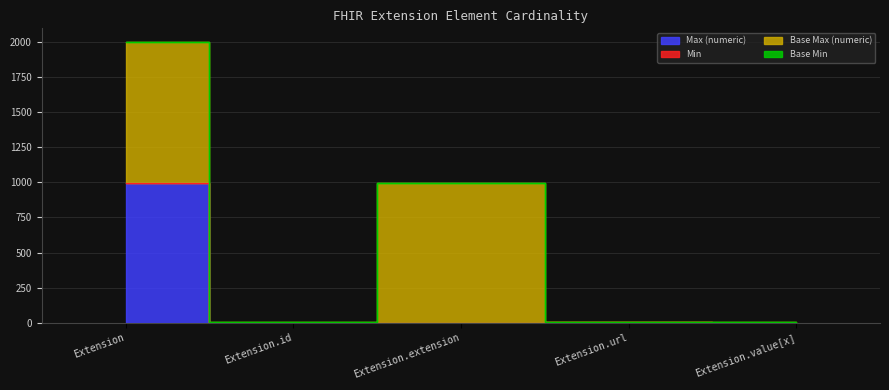

At which category does Base Max_numeric reach its first local valley?

Extension.id